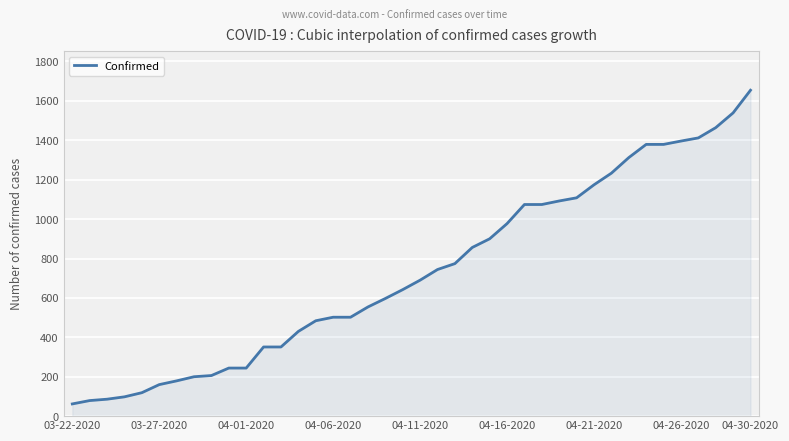

What is the minimum value shown in the chart?

62